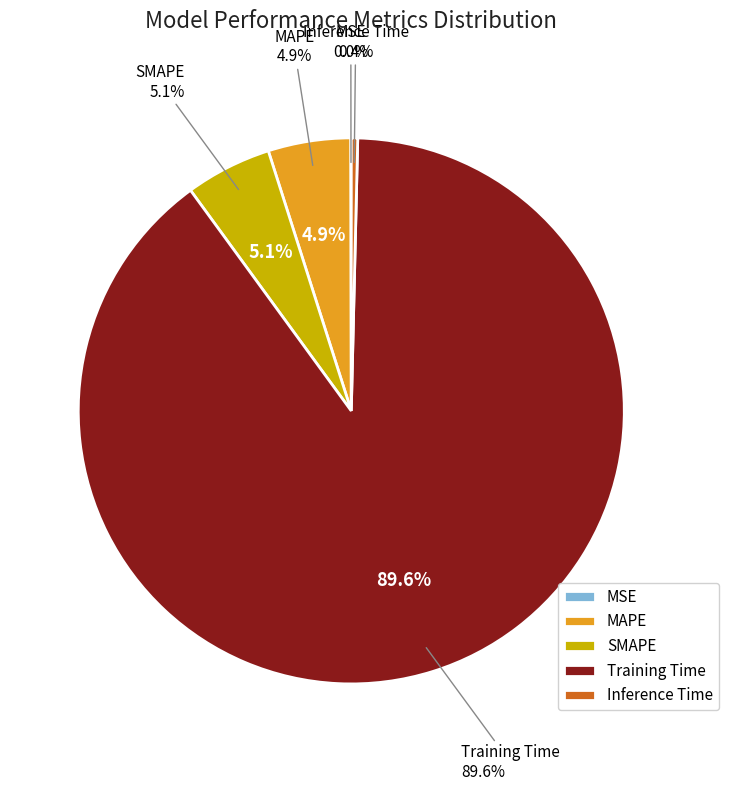

Is the sum of Training Time and MSE greater than half?

Yes